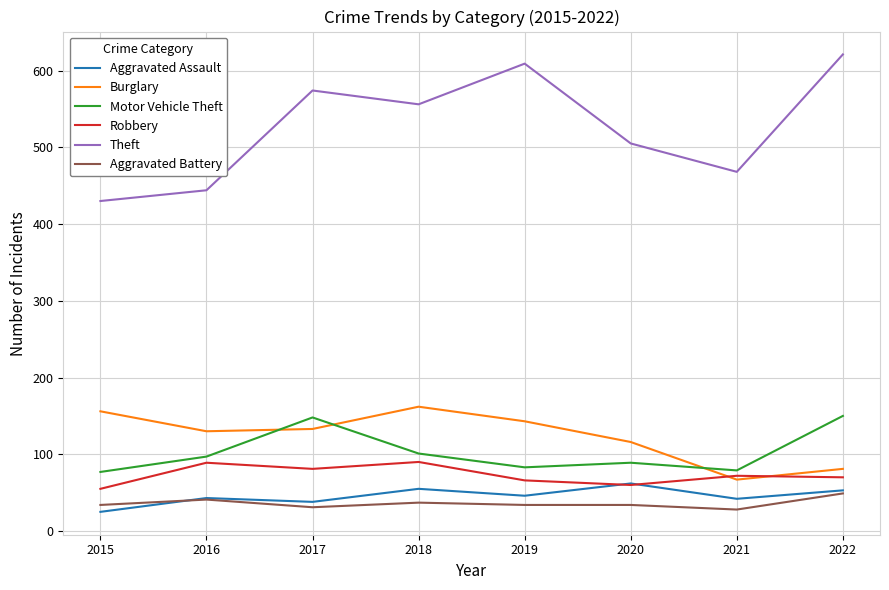

Between 2017 and 2020, which series saw the biggest shift?

Theft